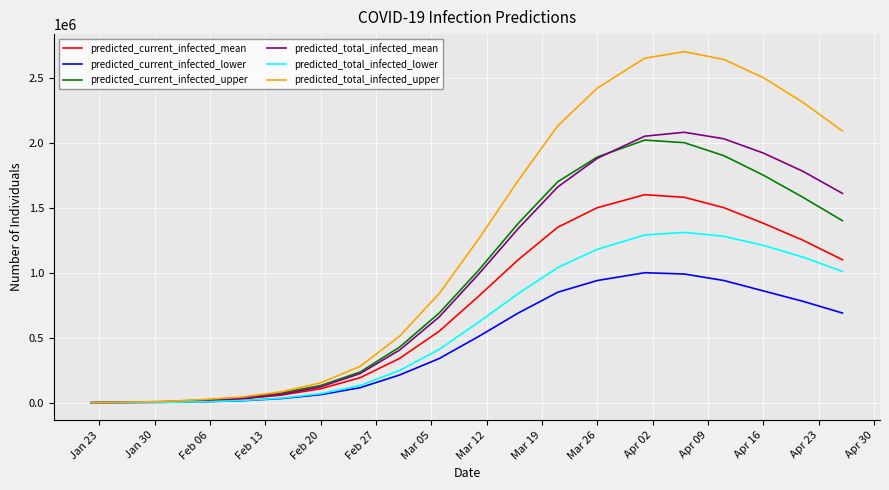

What are all the series names shown in the legend?

predicted_current_infected_mean, predicted_current_infected_lower, predicted_current_infected_upper, predicted_total_infected_mean, predicted_total_infected_lower, predicted_total_infected_upper